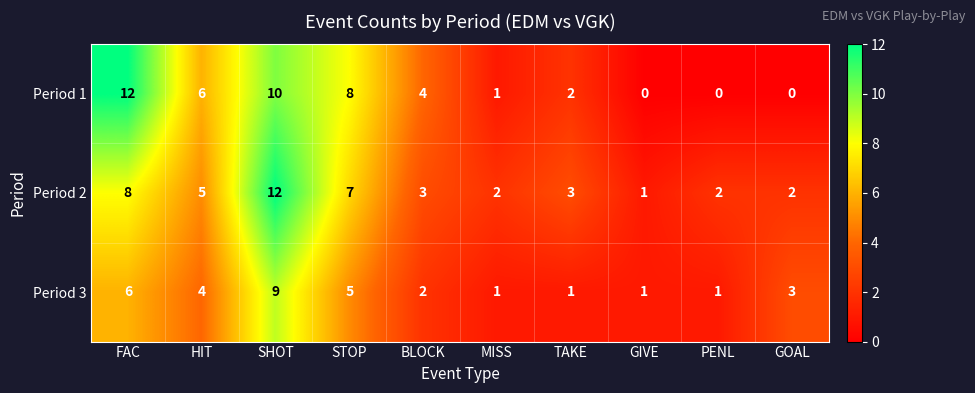

Rank the series by their average value, from highest to lowest.

Period 2, Period 1, Period 3